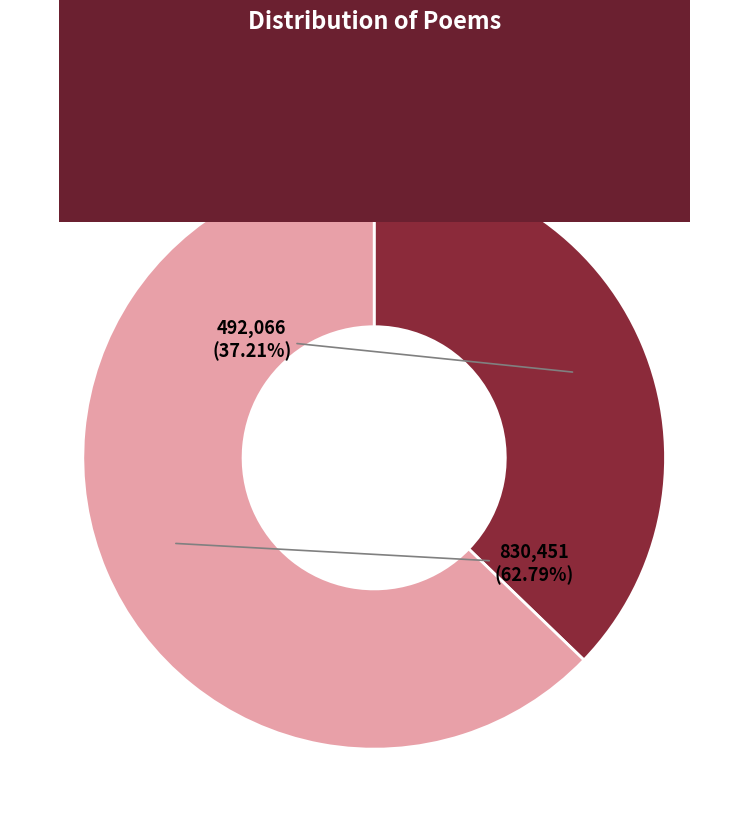

What is the ratio of the value at 甲午感事五首 其三 to the value at 感事五首 其三?

1.7